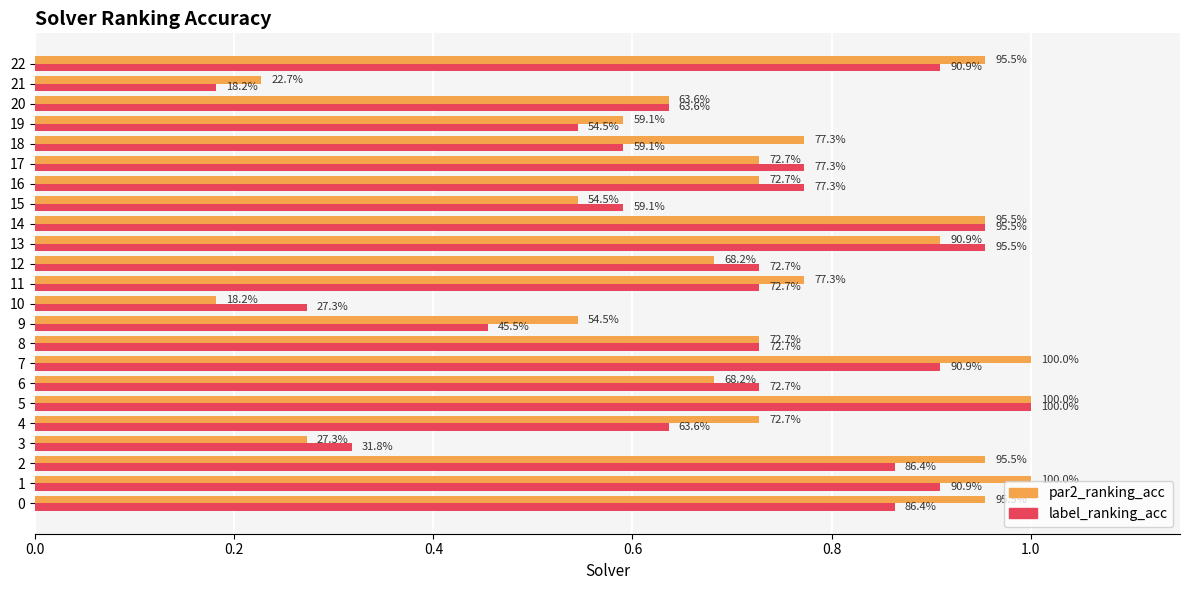

What are all the series names shown in the legend?

par2_ranking_acc, label_ranking_acc